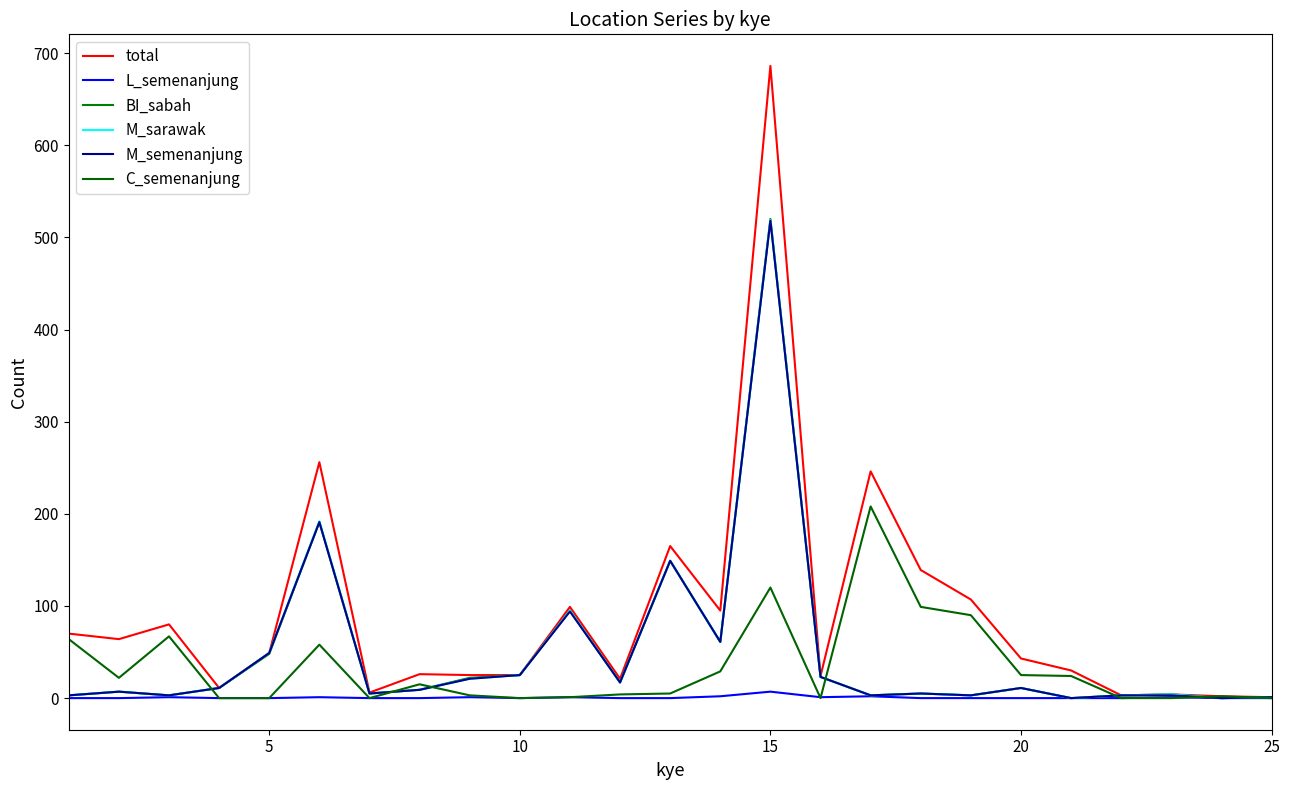

How many values in the C_semenanjung series are below 5?

12